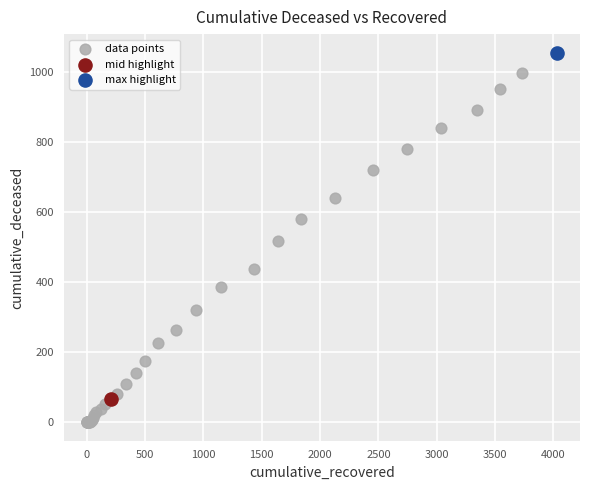

What are all the series names shown in the legend?

data points, mid highlight, max highlight